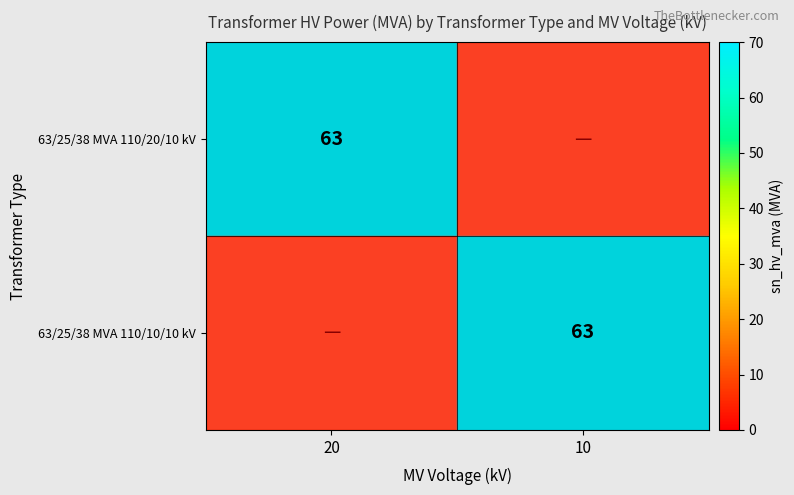

What is the spread (max minus min) of values at 10?

63